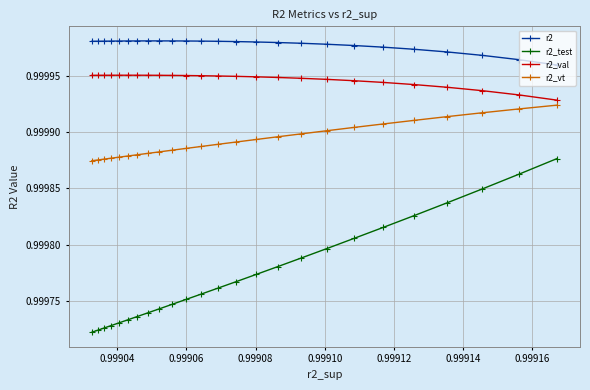

At how many categories does at least one series exceed 0?

25